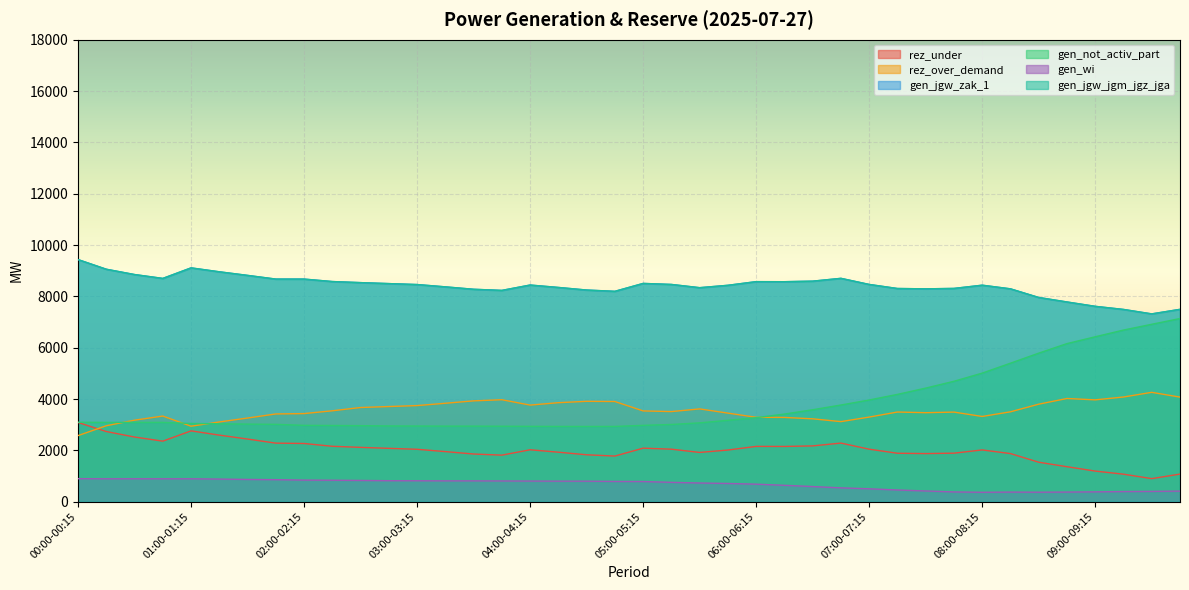

True or false: gen_not_activ_part and rez_over_demand cross at least once.

True